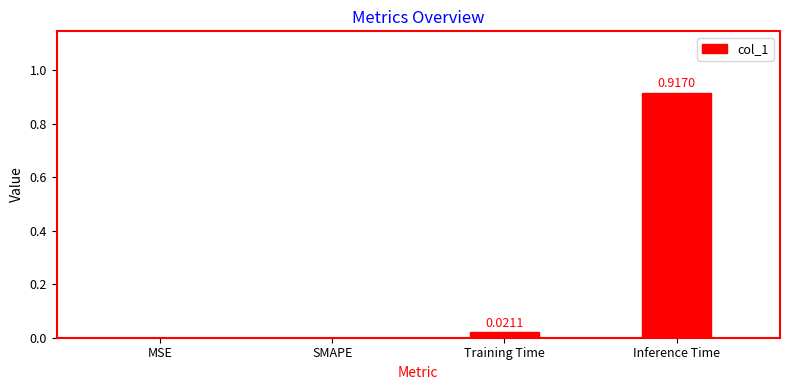

At which category does the chart reach its peak across all series?

Inference Time